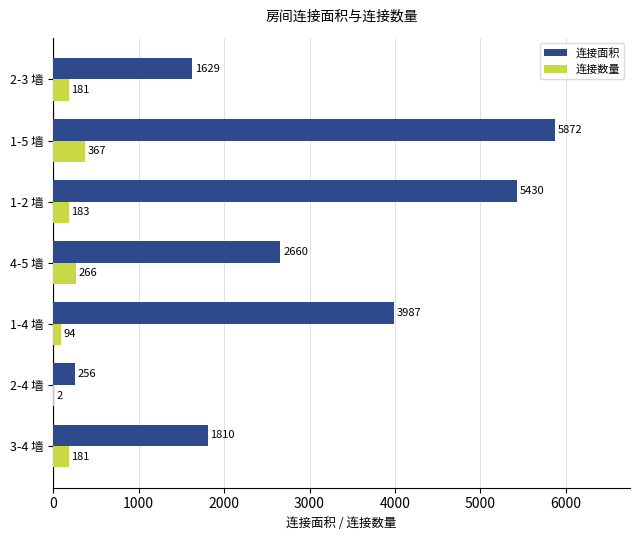

Which series changed the most between 4-5 墙 and 1-2 墙?

连接面积